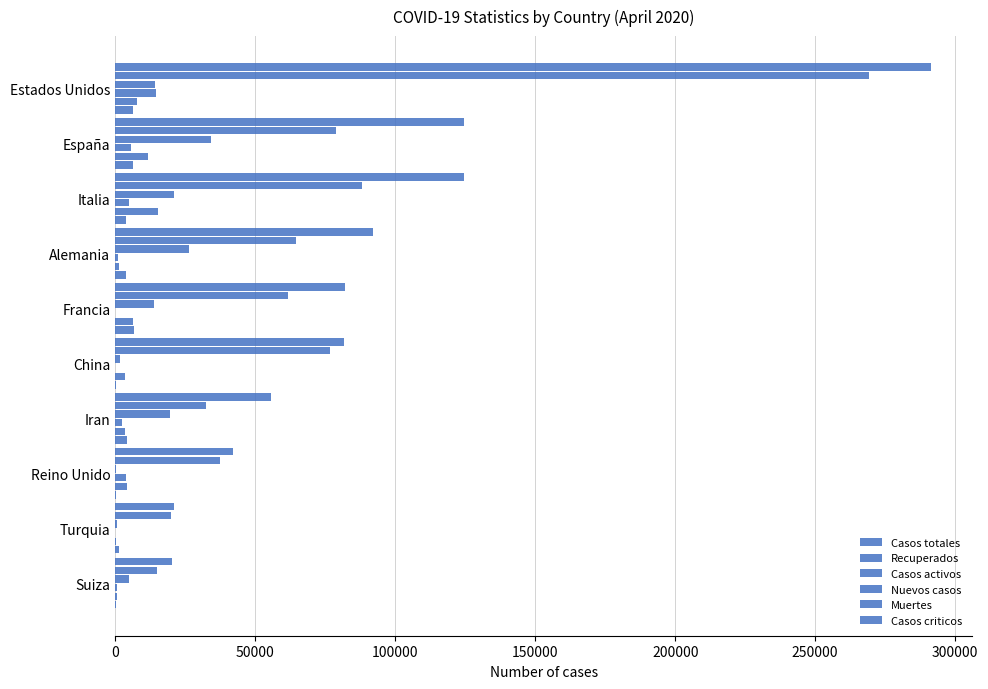

How many series are shown in this chart?

6